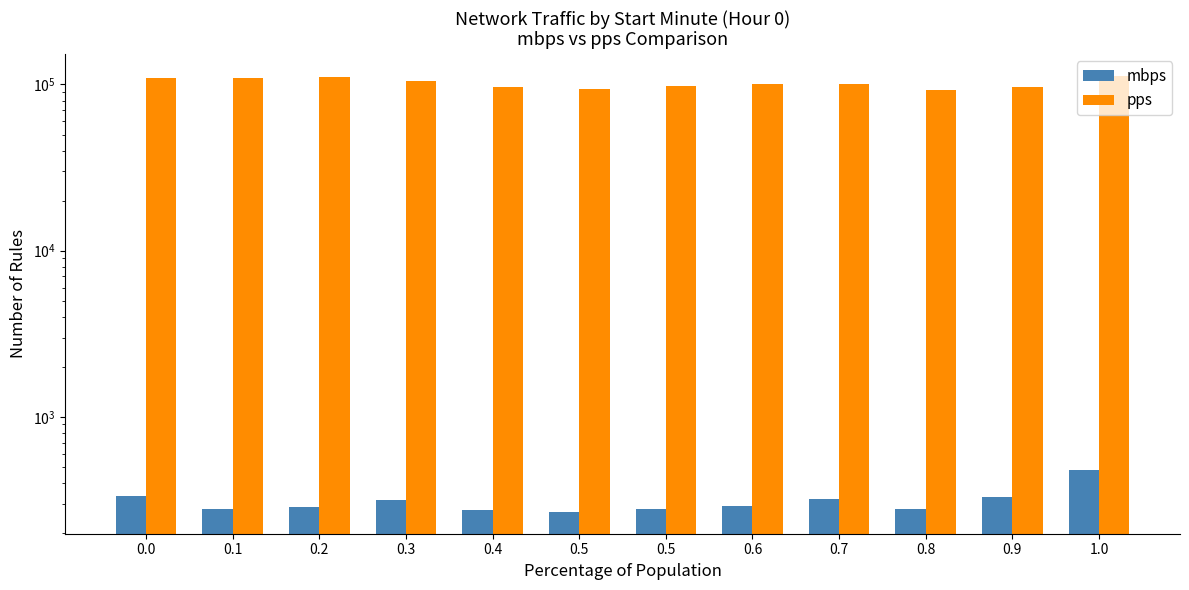

The pps series shows 147976.4 at 0.6. True or false?

False